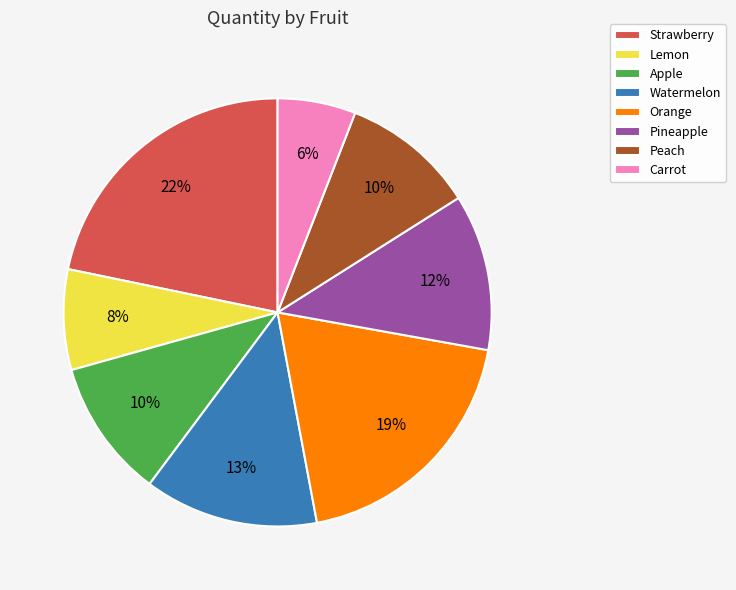

To the nearest percent, what is the average slice percentage?

12%